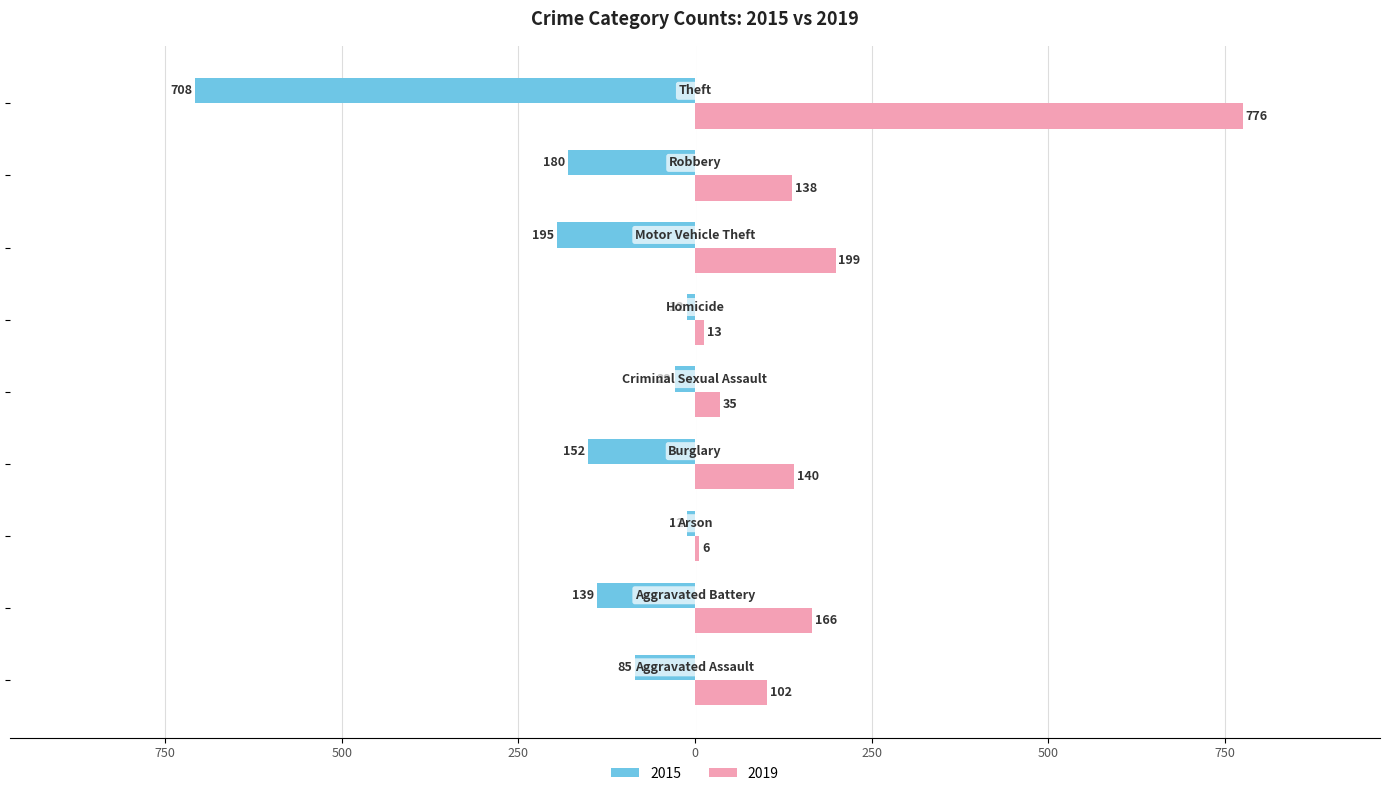

What are all the series names shown in the legend?

2015, 2019